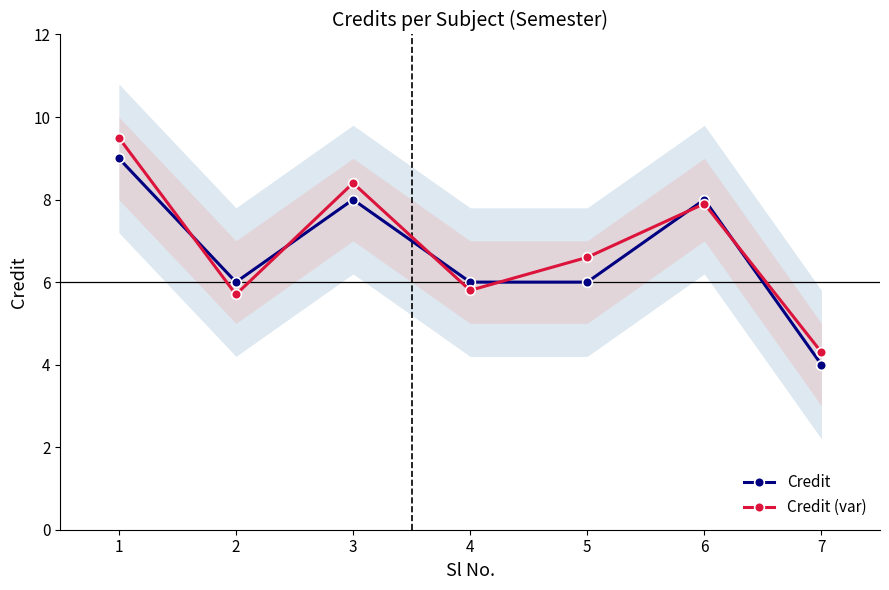

Is it true that Credit (var) equals 6.6 at 5?

True